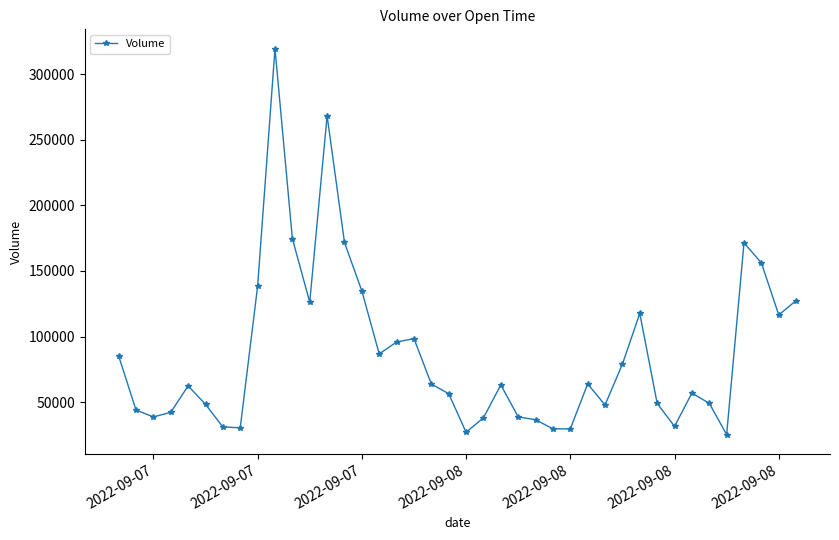

What is the average value?

86781.9